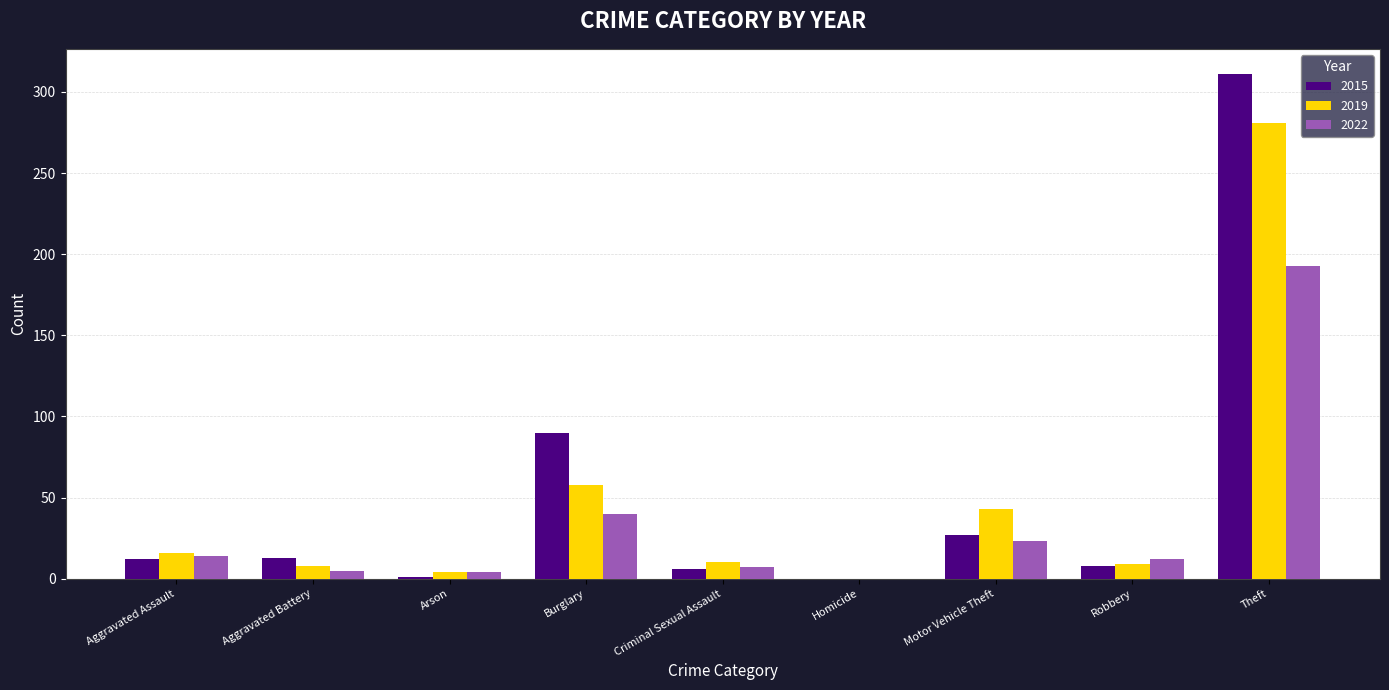

True or false: 2022 has a value of 0 at Homicide.

True